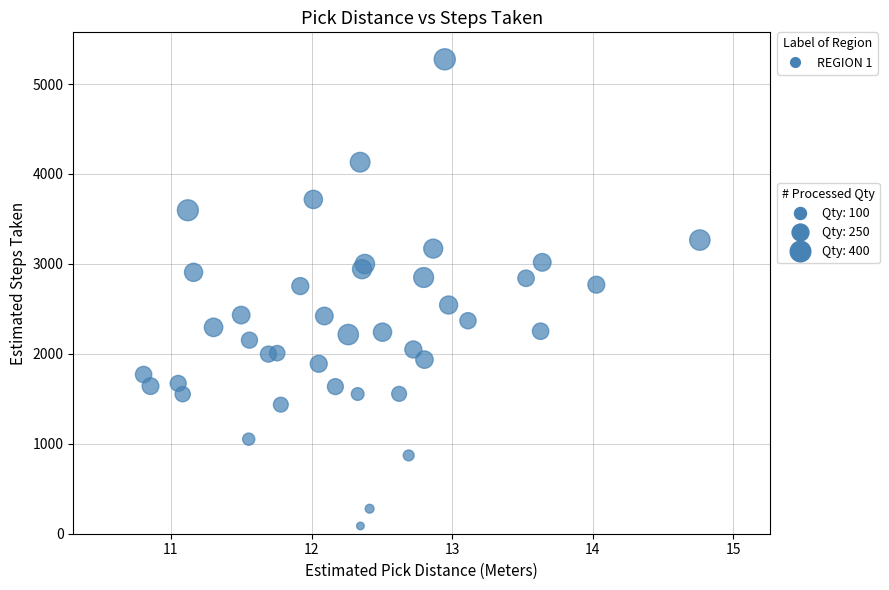

What is the range of X values (max minus min)?

4.0